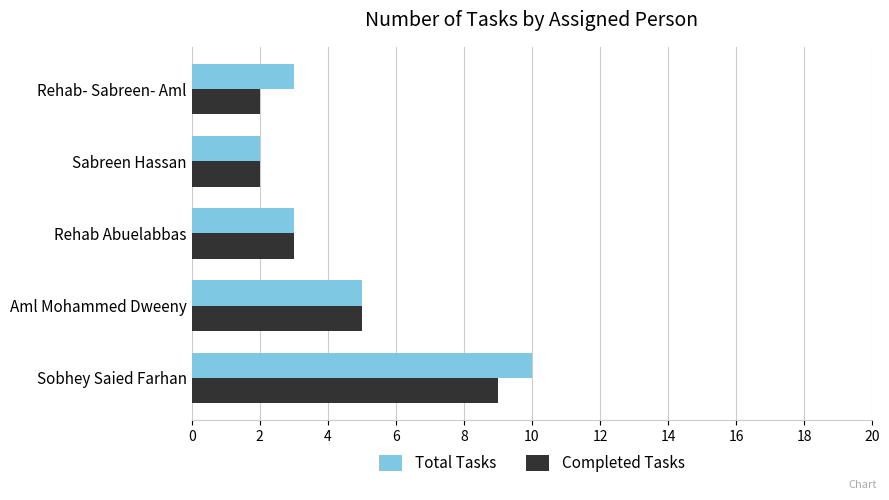

Is it true that Completed Tasks equals 2 at Sabreen Hassan?

True